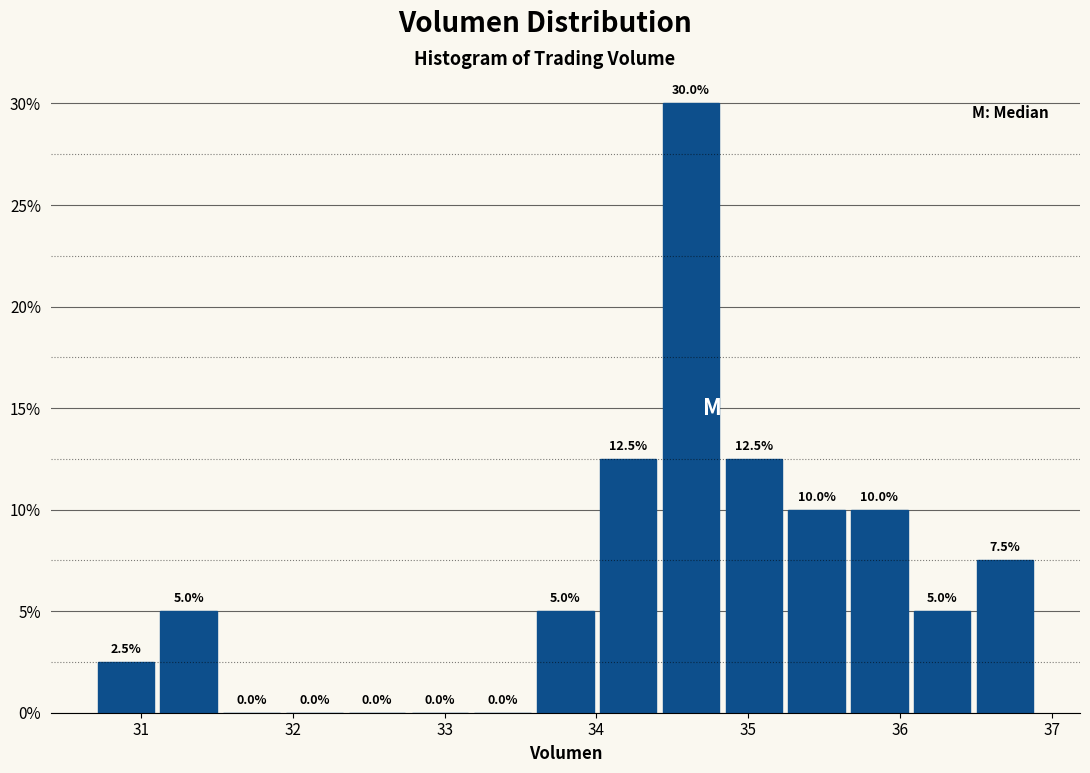

Reading left to right, list every bar in this chart as the range it spans on the x-axis followed by its height. The bar edges are not printed on the chart, so give them approximately, as read against the axis.

30.7 to 31.1: 2.5
31.1 to 31.5: 5.0
31.5 to 31.9: 0.0
31.9 to 32.3: 0.0
32.3 to 32.8: 0.0
32.8 to 33.2: 0.0
33.2 to 33.6: 0.0
33.6 to 34.0: 5.0
34.0 to 34.4: 12.5
34.4 to 34.8: 30.0
34.8 to 35.2: 12.5
35.2 to 35.7: 10.0
35.7 to 36.1: 10.0
36.1 to 36.5: 5.0
36.5 to 36.9: 7.5